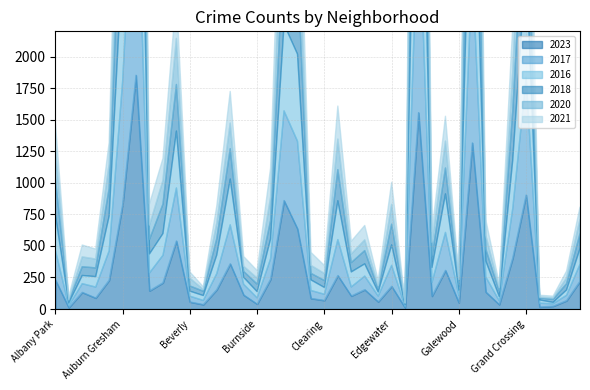

What is the sum of the 2021 values at Grand Boulevard and Grand Crossing?

1304